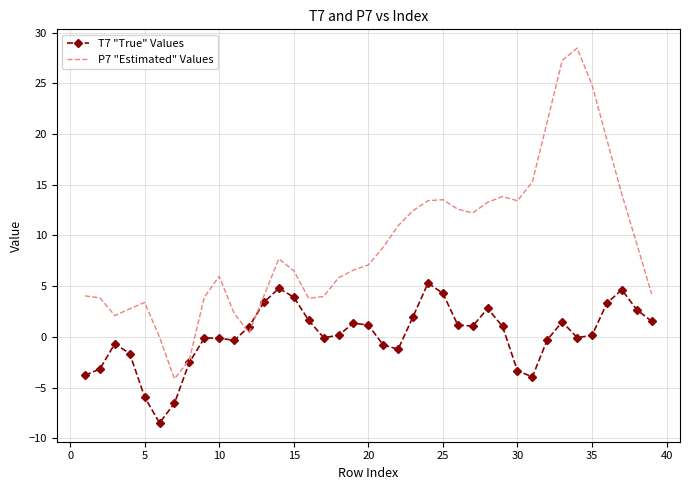

List the series in order of their peak value, highest first.

P7 "Estimated" Values, T7 "True" Values